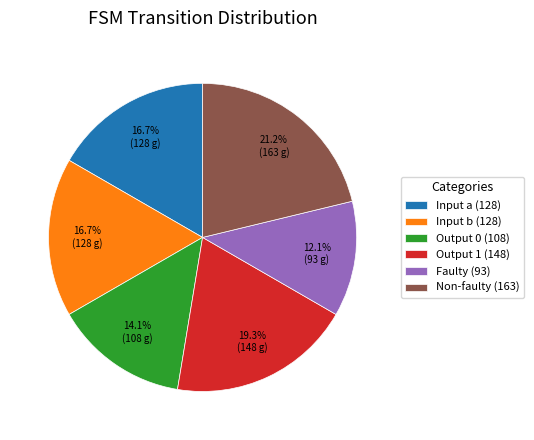

Does Output 1 (148) represent more than half of the total?

No